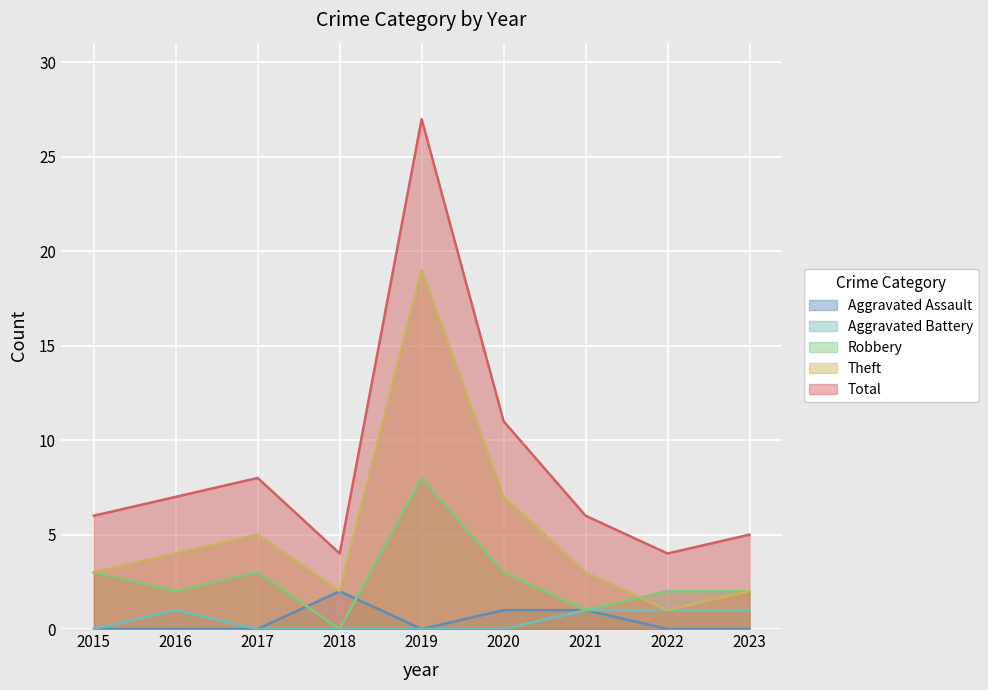

Which label corresponds to the smallest value in the chart?

2015